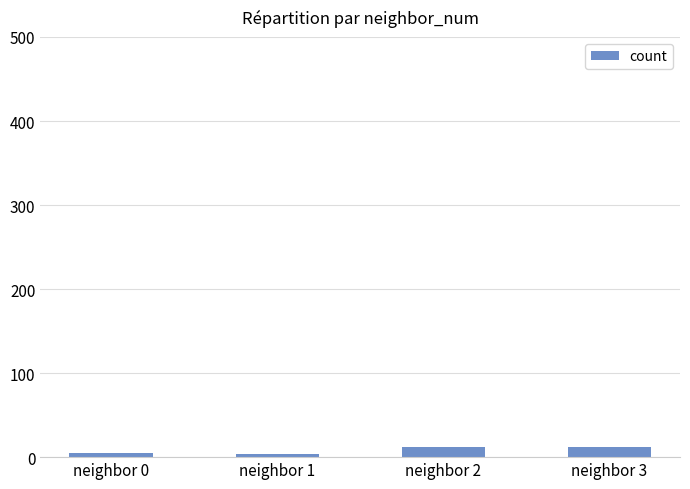

What is the greatest value displayed?

12